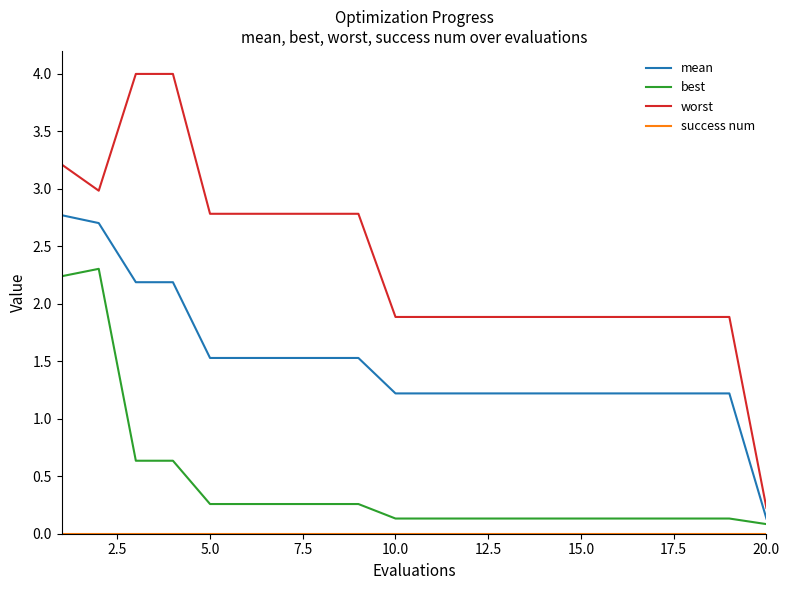

Which series has the largest total across all categories?

worst